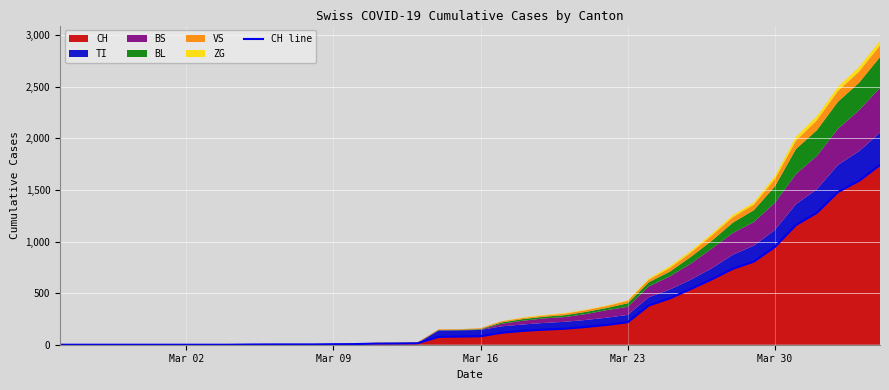

Reading left to right, list all the values displayed in this chart.

0	0	0	0	0	0	0	0	0	2	3	3	3	5	6	11	12	14	76	79	82	116	134	146	155	172	192	218	380	449	540	634	736	806	948	1160	1279	1480	1588	1742